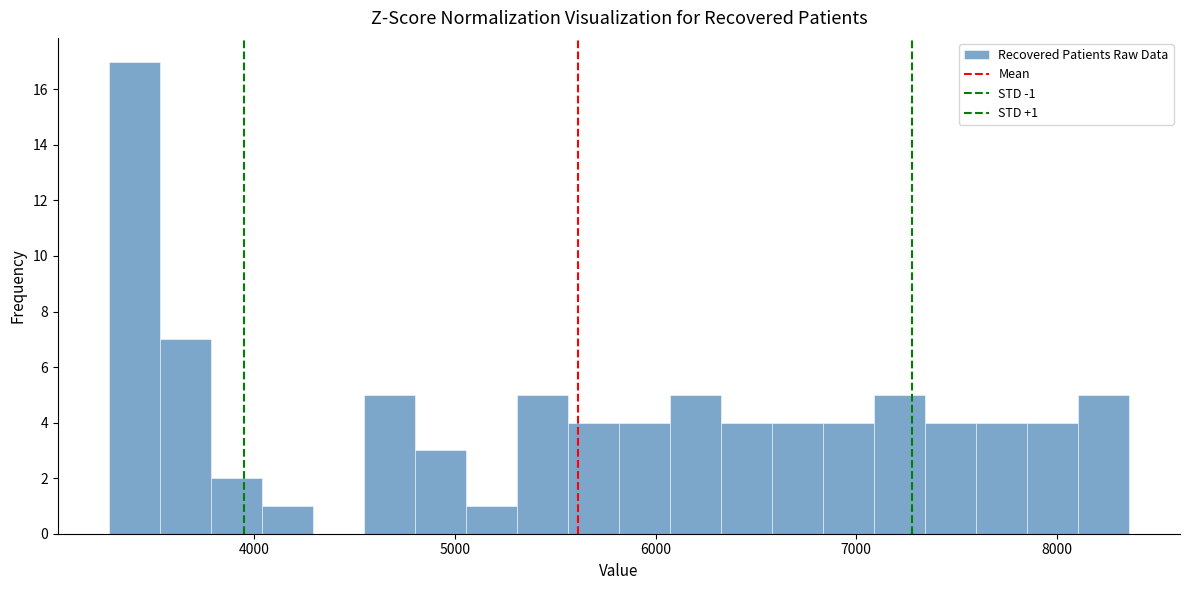

Read against the x-axis, roughly where is the centre of the tallest bar?

3400